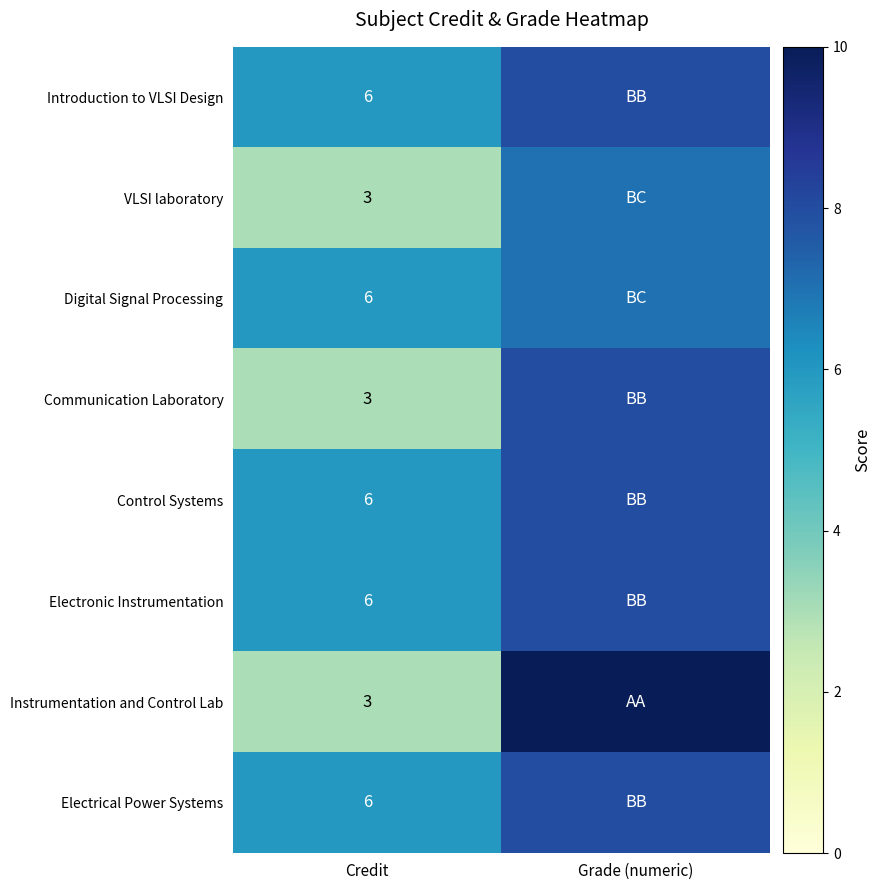

Is it true that Digital Signal Processing equals 8 at Credit?

False